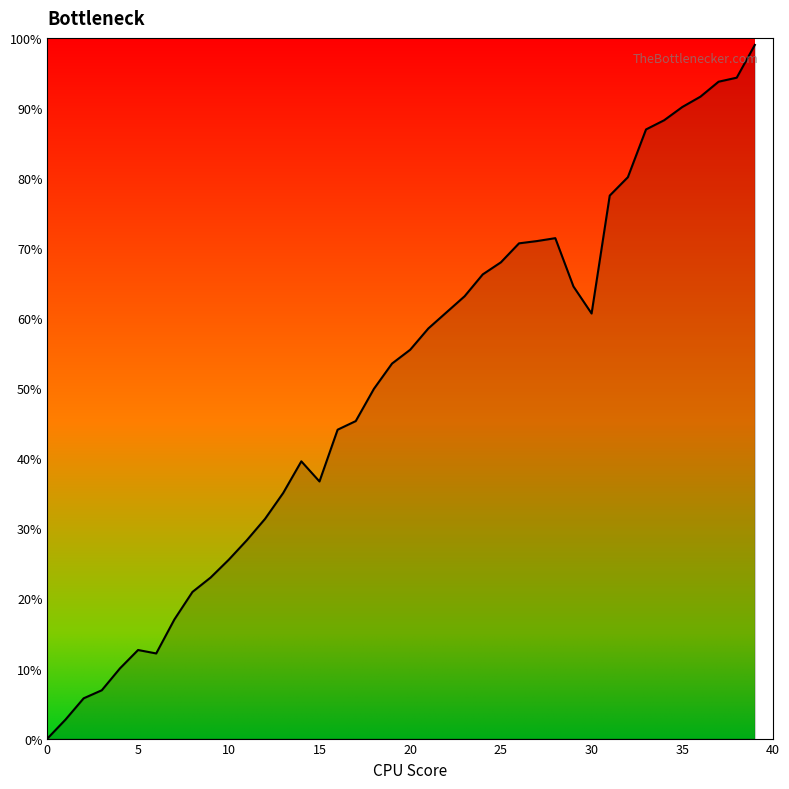

What is the maximum value shown in the chart?

99.0